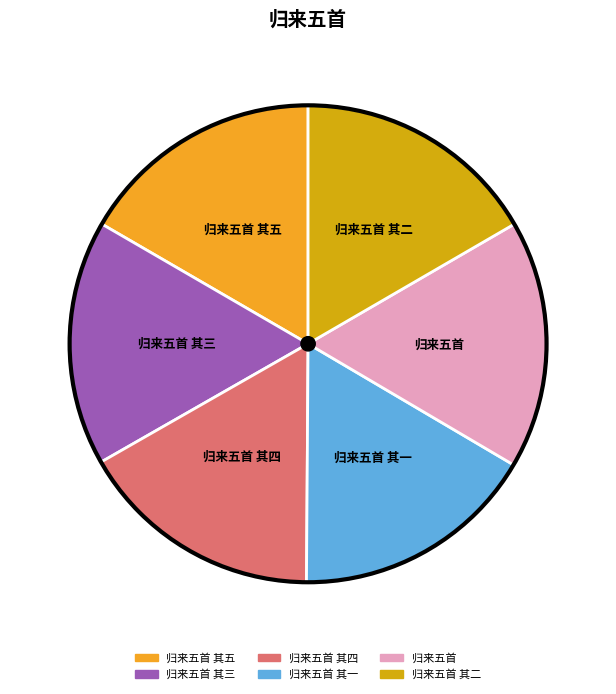

How many slices are in this pie chart?

6